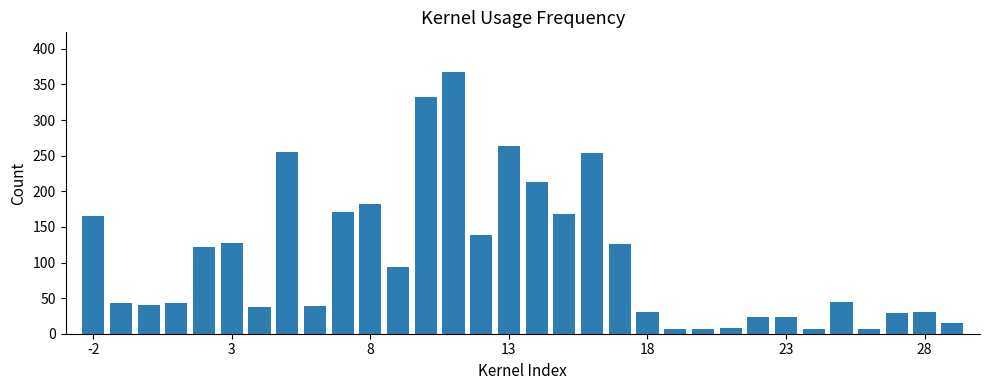

What is the difference between the maximum and minimum values?

361